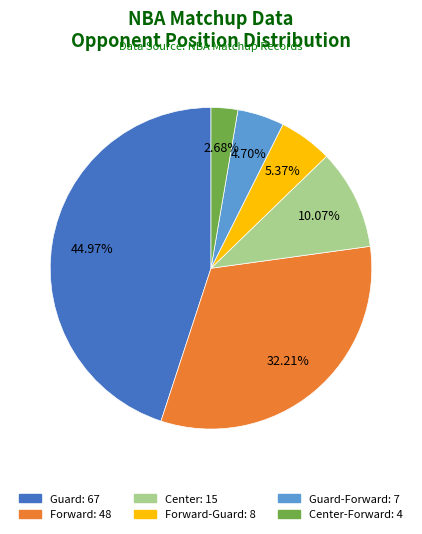

Does any single category account for the majority?

No